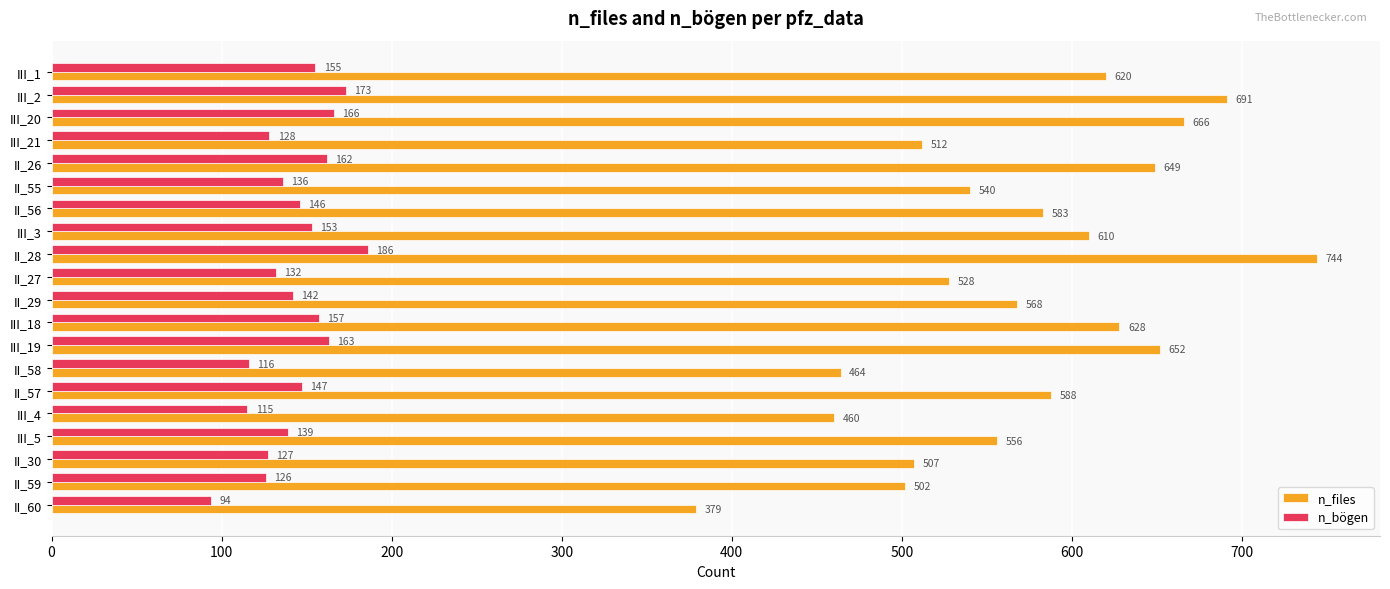

What is the difference between the second highest and second lowest values in the n_files series?

231